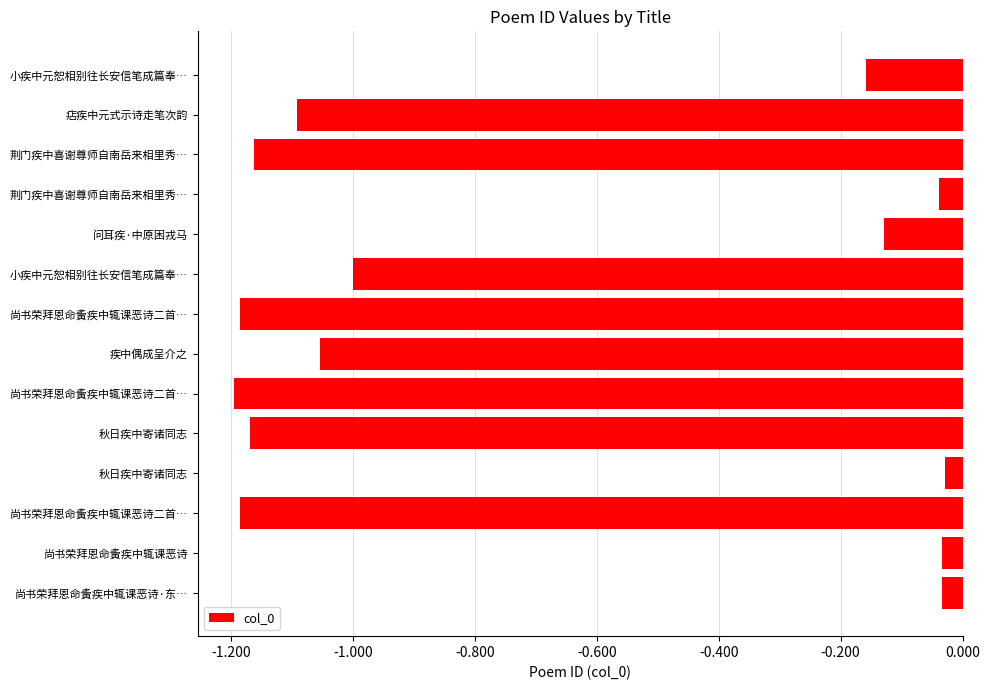

Does the chart contain any negative values?

Yes